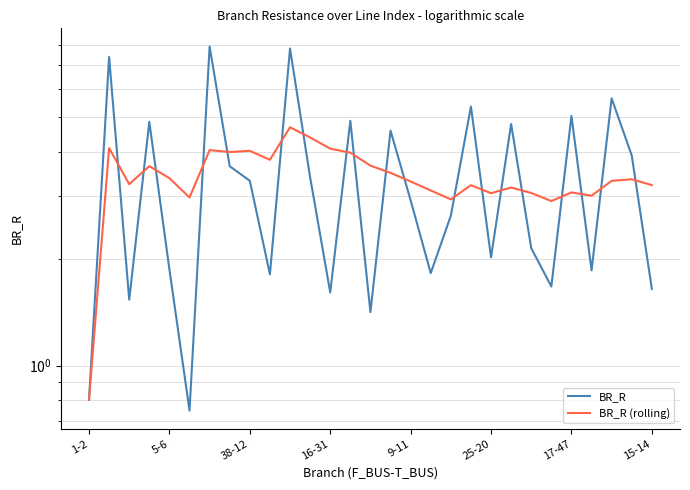

What are all the series names shown in the legend?

BR_R, BR_R (rolling)